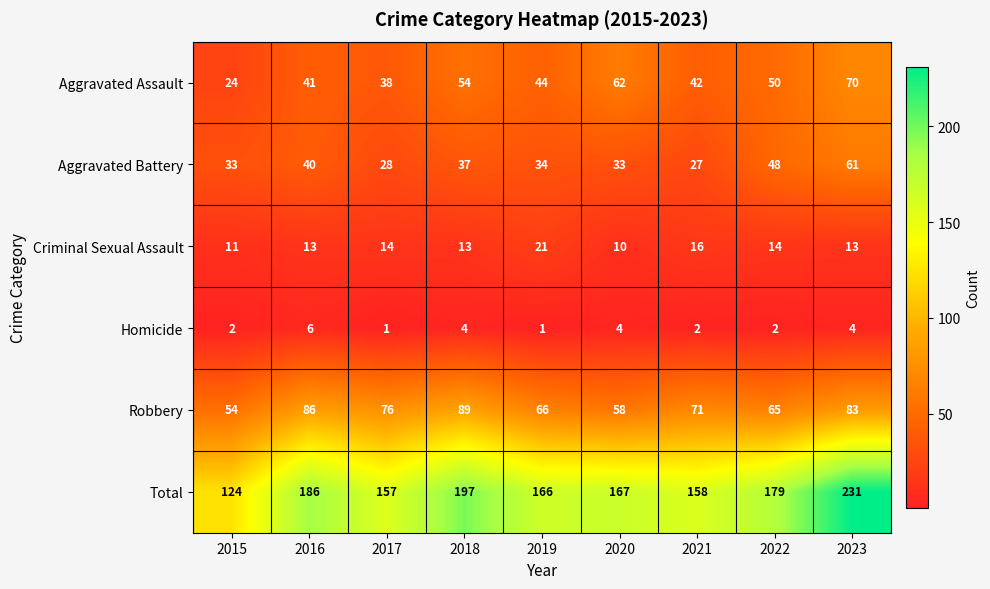

What is the average value of the Criminal Sexual Assault series?

14